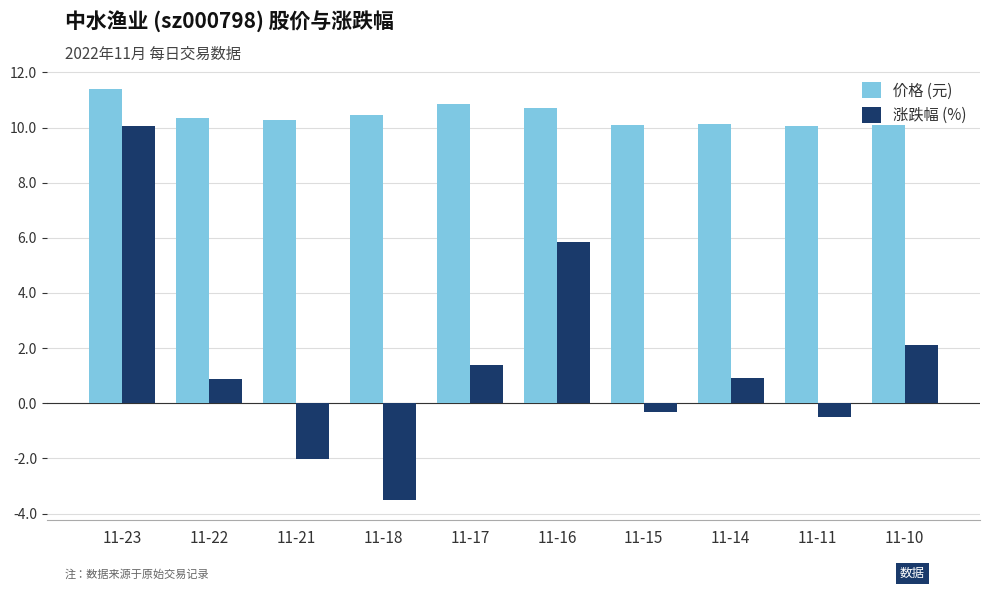

Is it true that 价格 (元) equals 10.8 at 11-17?

True